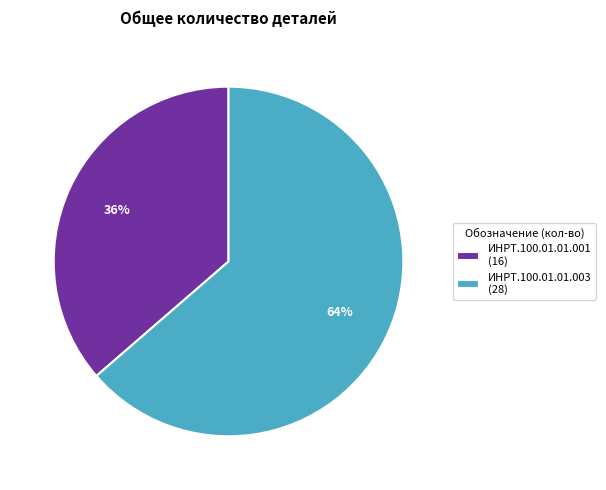

Do ИНРТ.100.01.01.001 and ИНРТ.100.01.01.003 together represent more than half of the pie?

Yes